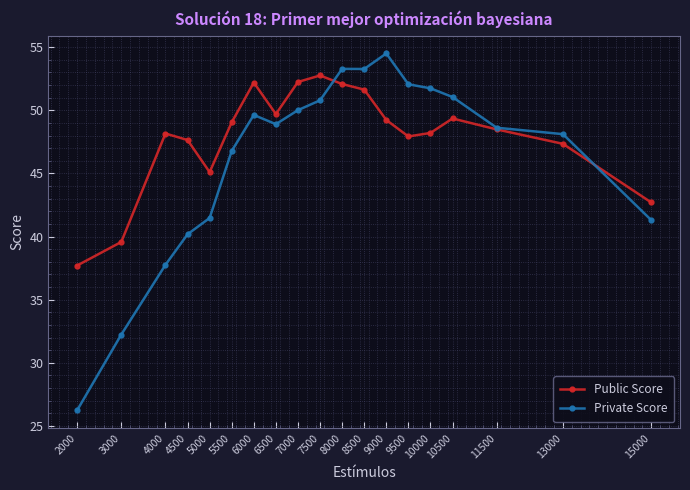

Where does the Private Score series first go above 48?

6000